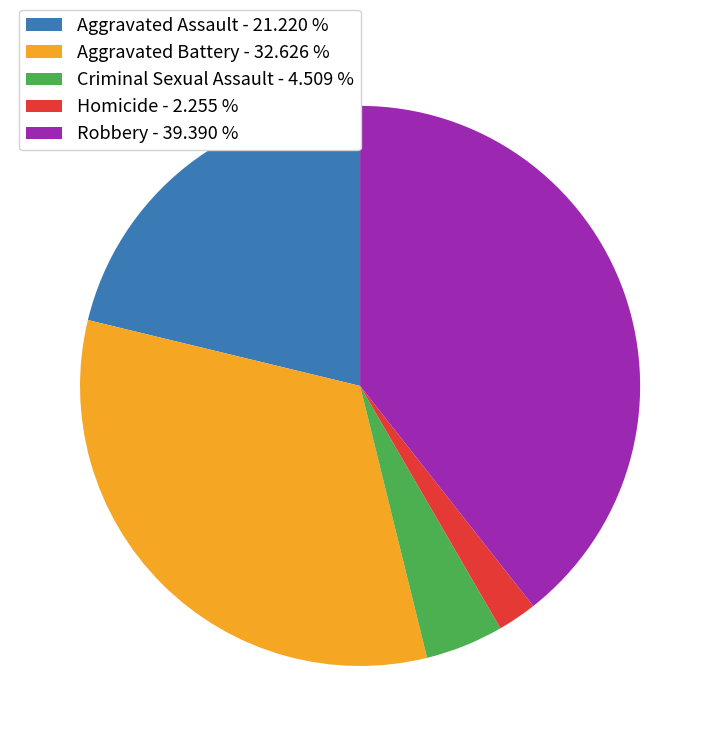

Is there any slice that represents more than half of the pie?

No